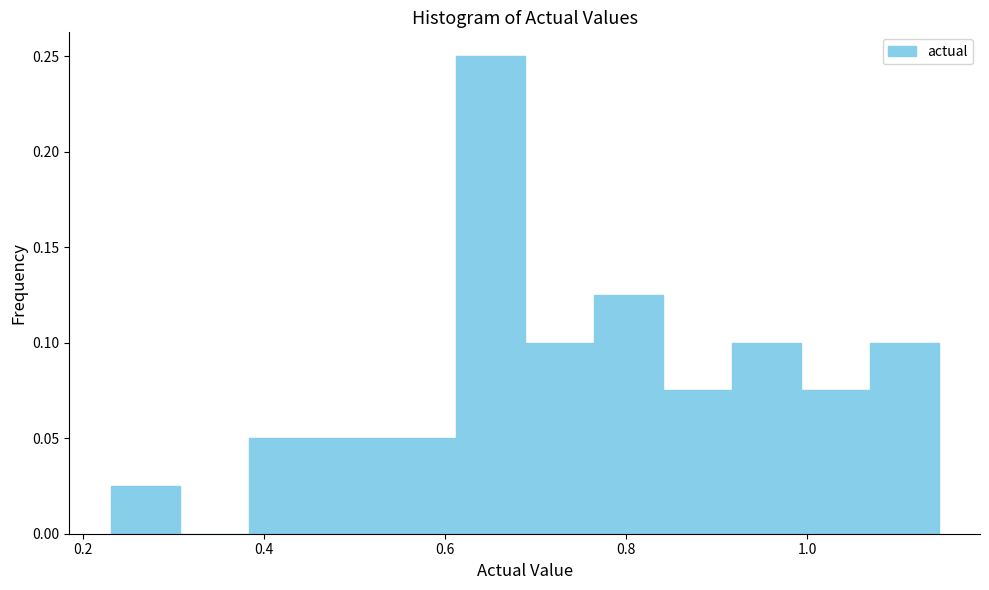

Read against the x-axis, roughly where is the centre of the tallest bar?

0.66